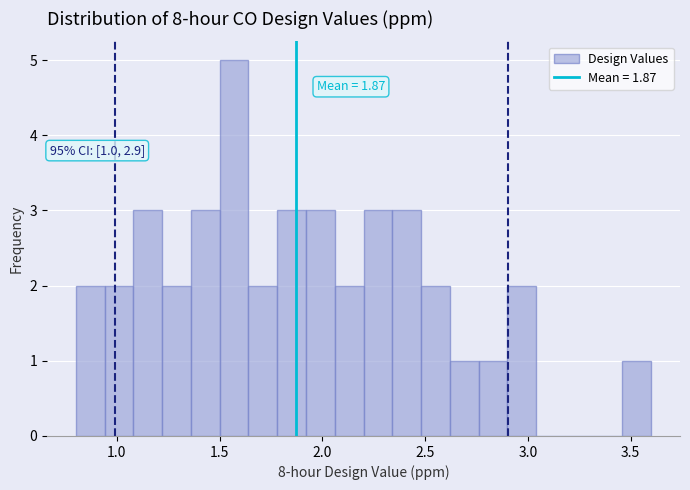

Read against the x-axis, roughly where is the centre of the tallest bar?

1.55